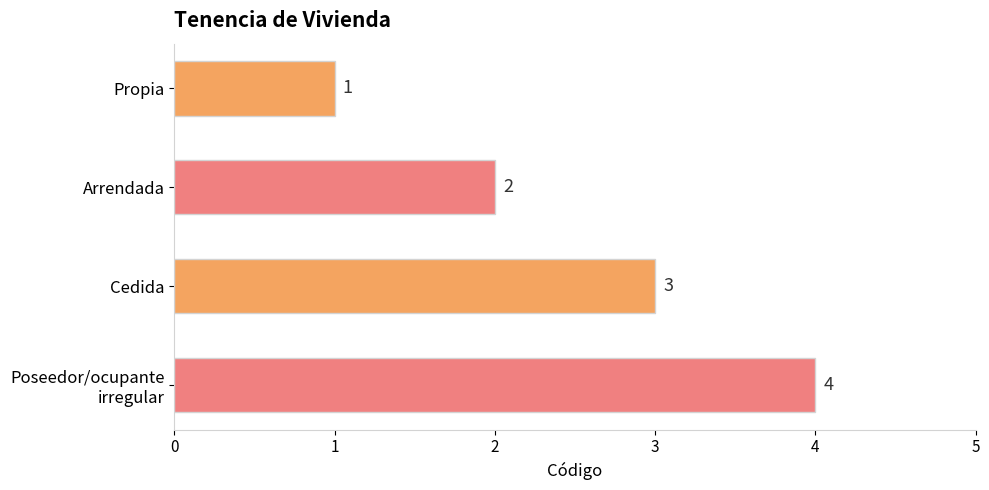

How many data points are less than 3?

2